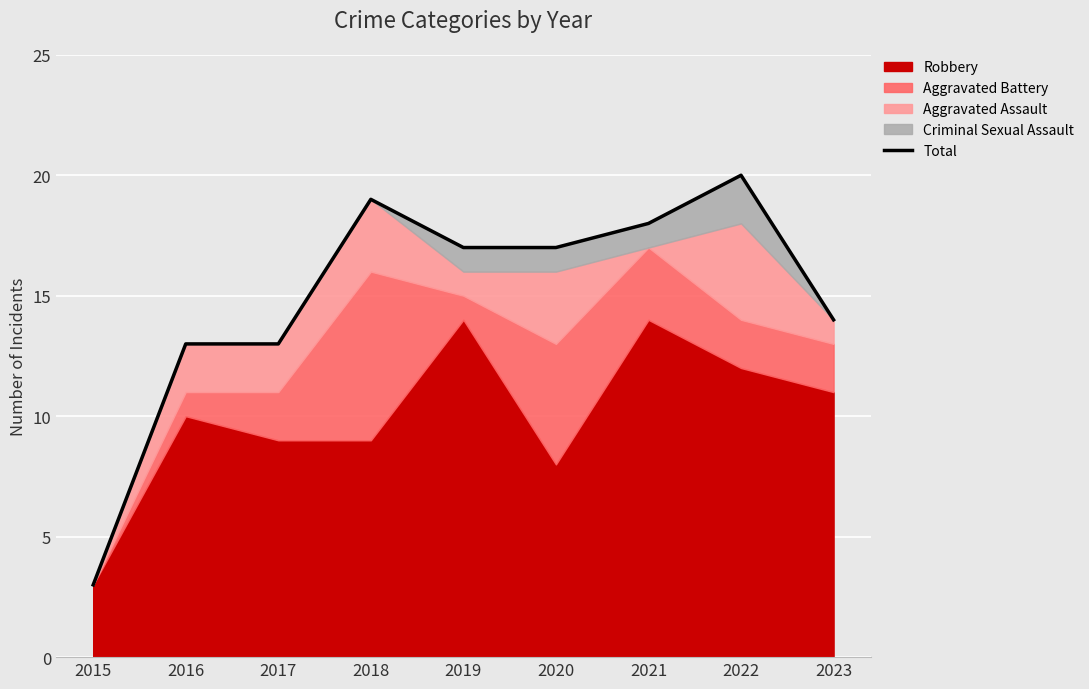

What is the sum of all values?

134